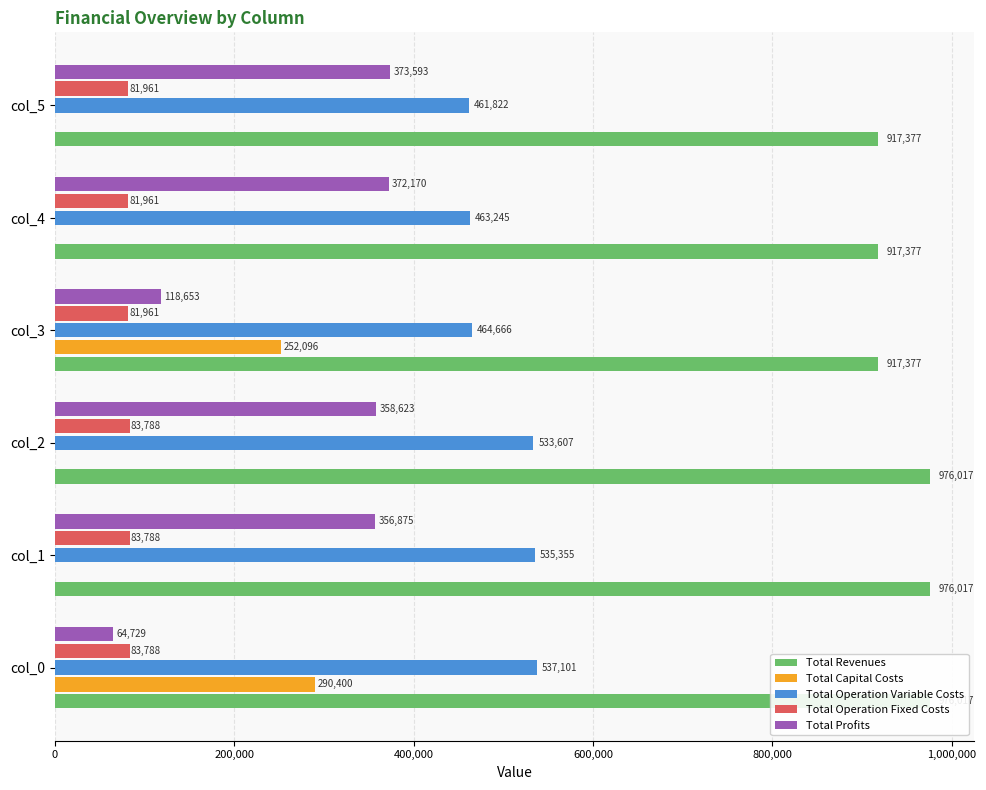

What is the sum of the Total Revenues values at col_3 and col_0?

1893394.0